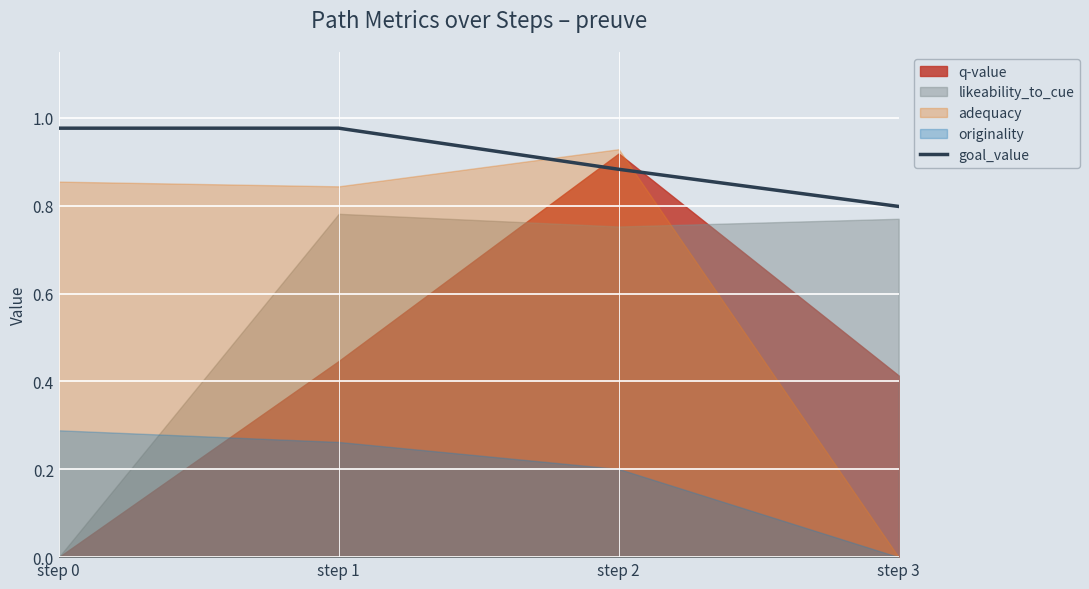

At which label is goal_value closest to 0?

step 3